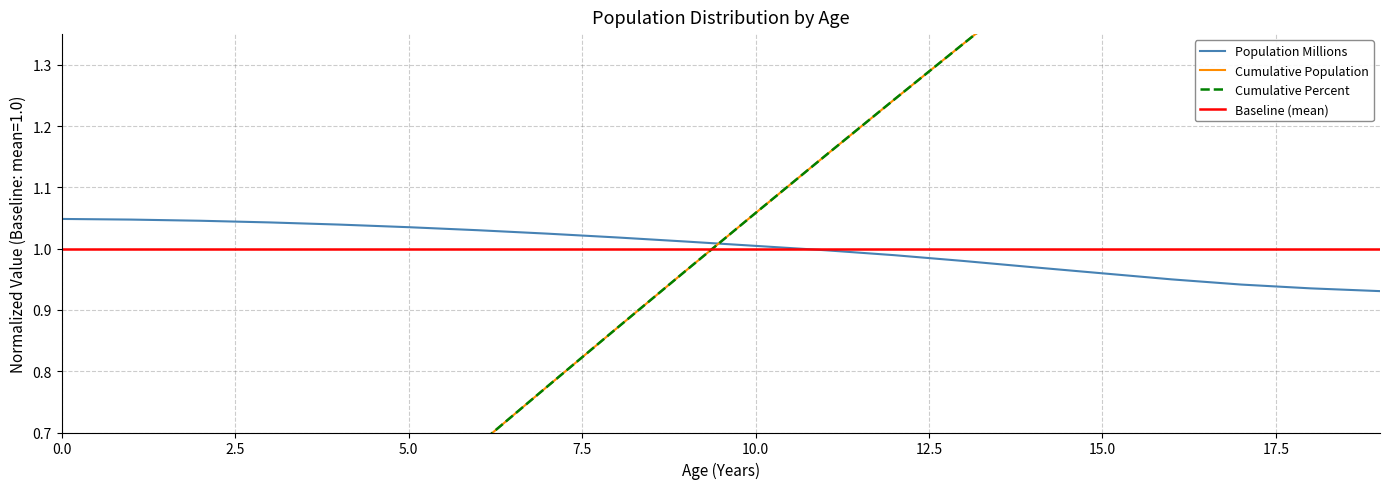

Is it true that Population Millions equals 0.5 at 10.0?

False